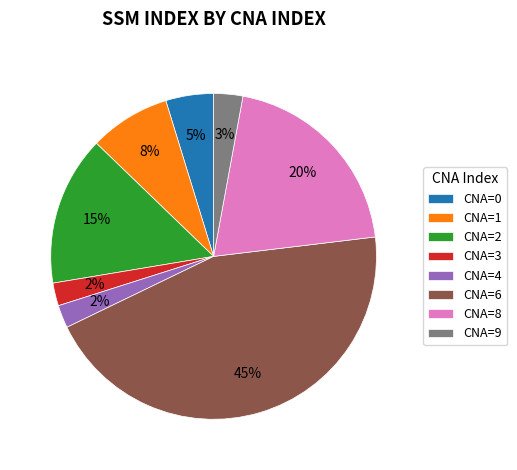

True or false: CNA=0 accounts for 5% of the total.

True